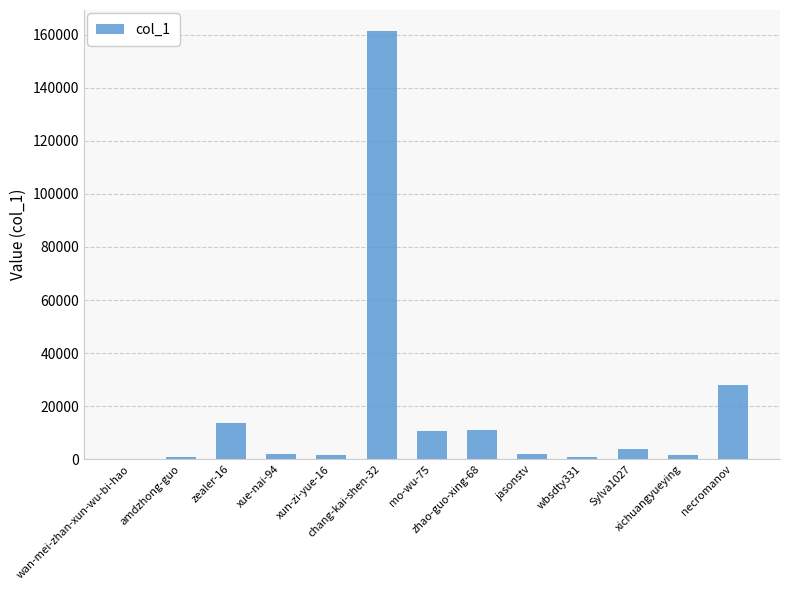

At which label does the data first exceed 2091?

zealer-16